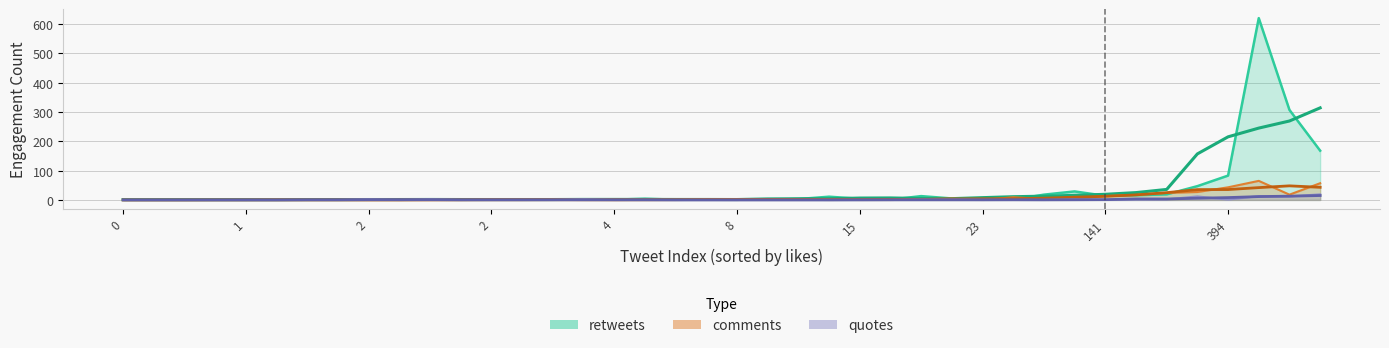

True or false: comments and quotes cross at least once.

True